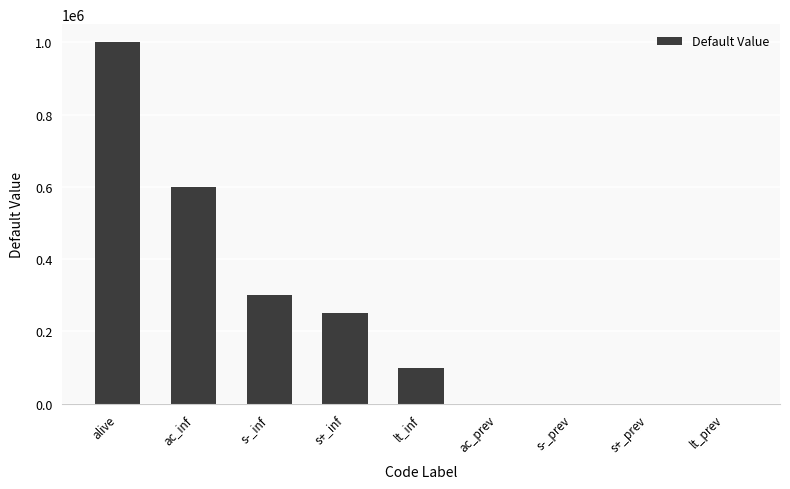

What is the sum of the values at lt_inf and ac_inf?

700000.0